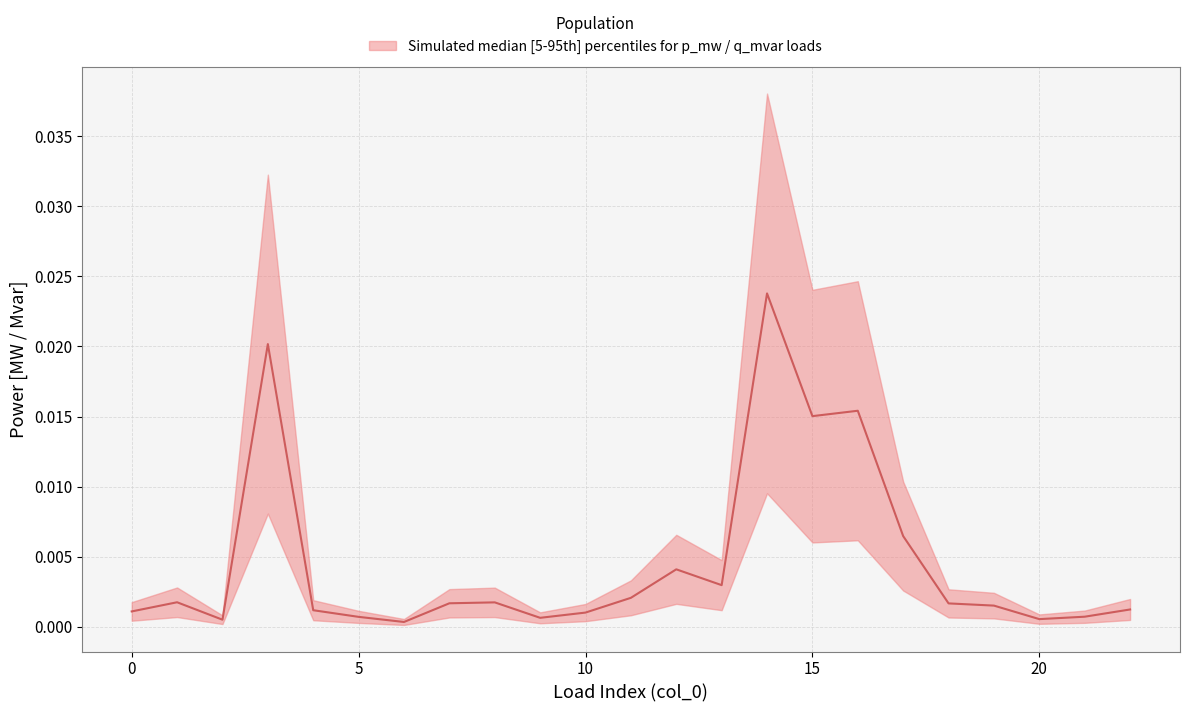

Where is the first local minimum?

2